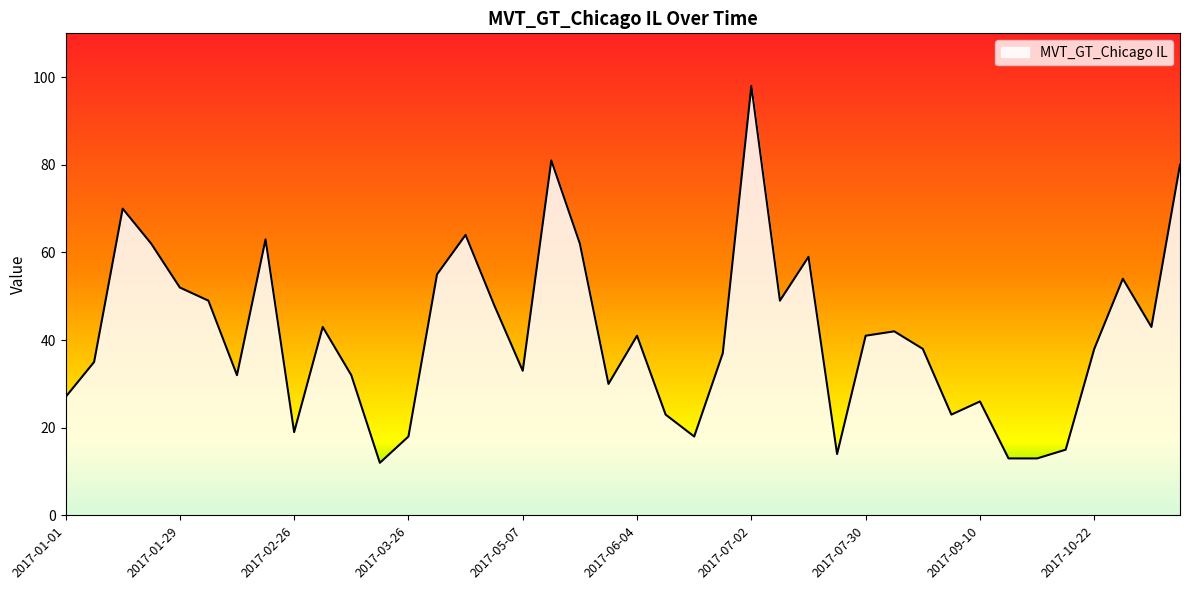

What is the maximum value shown in the chart?

98